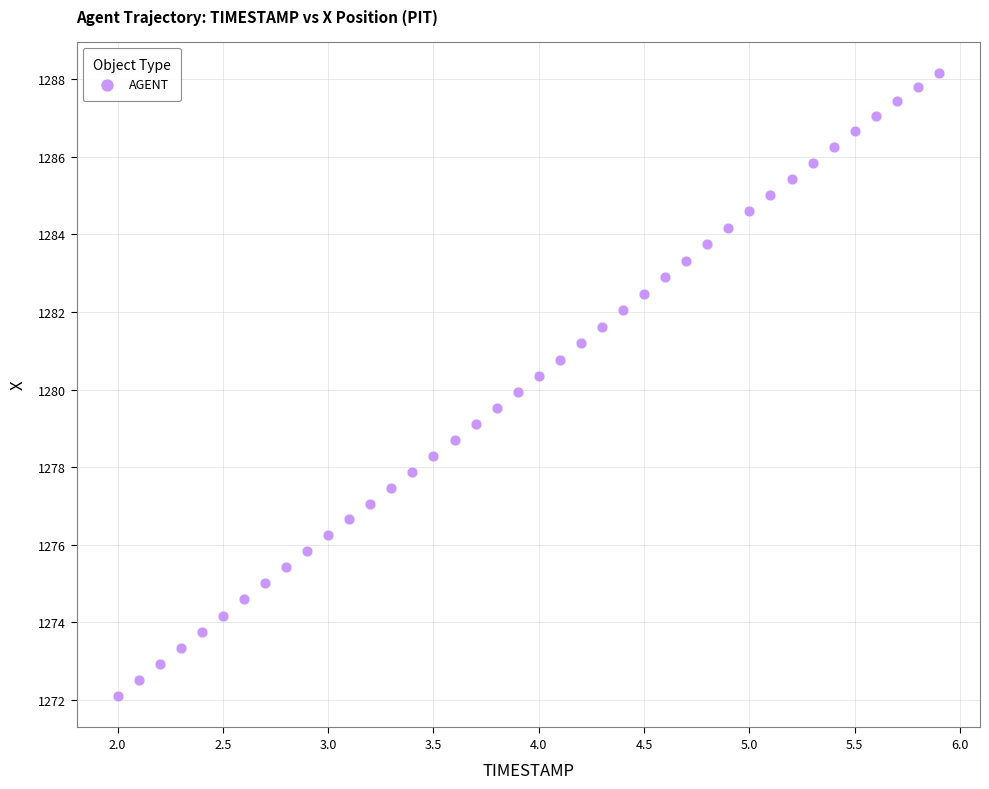

What is the range of Y values (max minus min)?

16.1